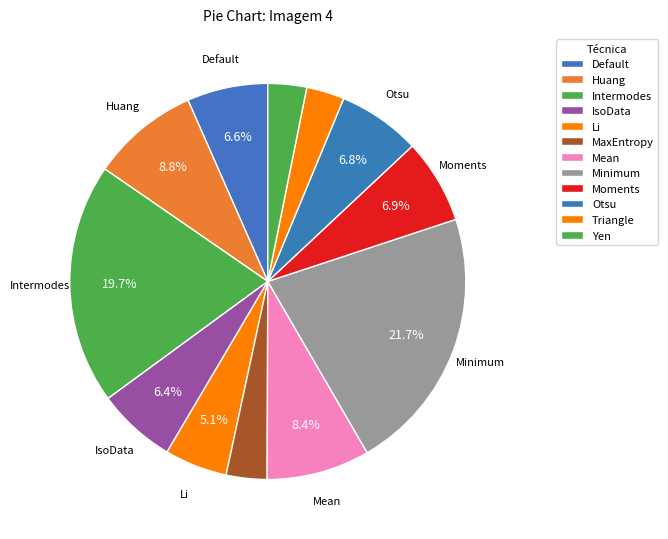

To the nearest percent, what portion does Default represent?

7%